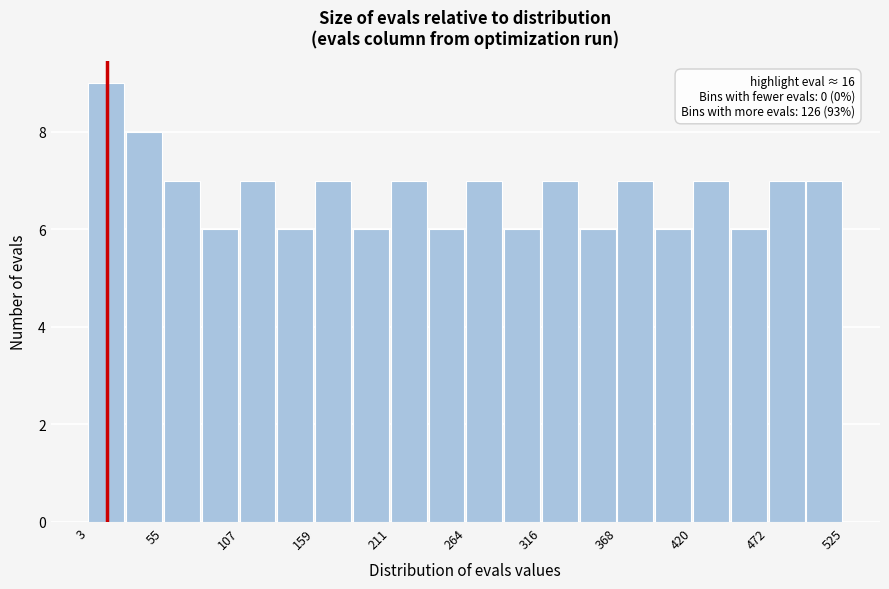

Around what value on the x-axis is the tallest bar? Give the approximate position of its centre, as read against the axis.

20